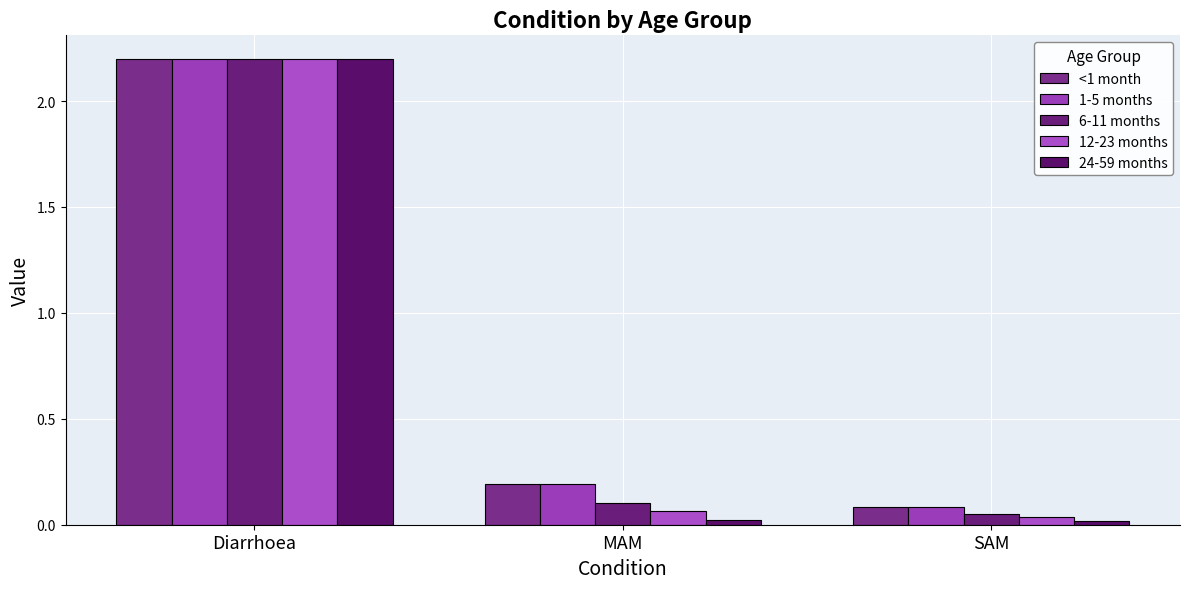

What position from the left is SAM?

3